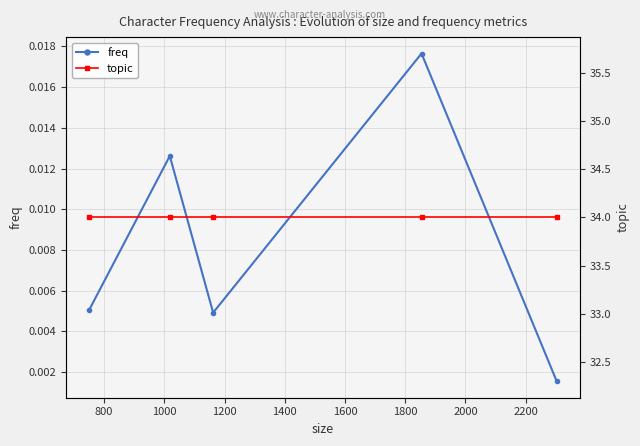

In freq, how many points are higher than both neighbors (excluding endpoints)?

2